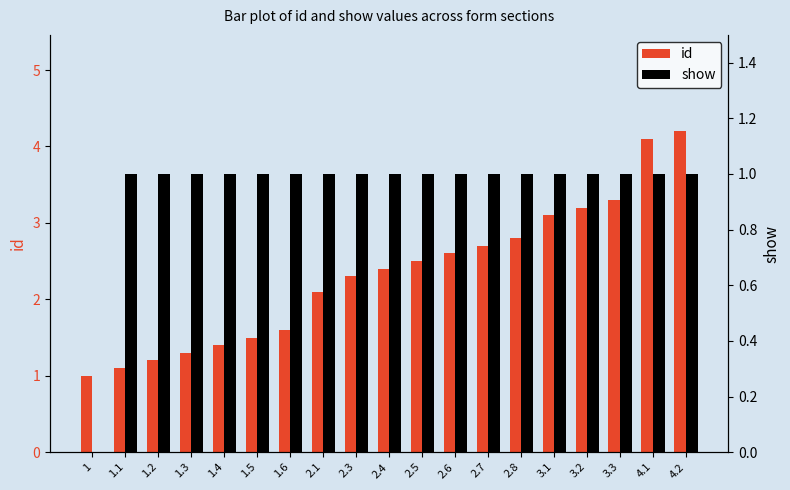

Which category has the highest value in the show series?

1.1